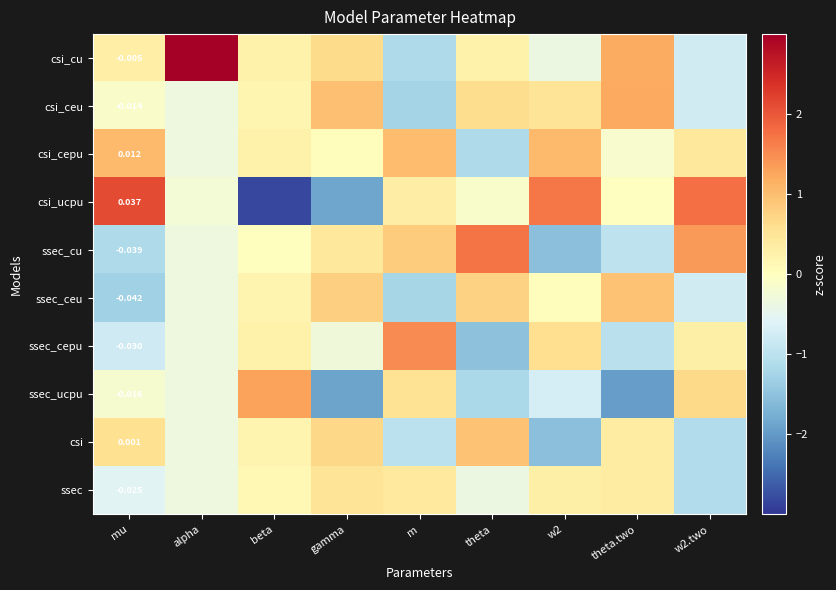

What is the difference between the ssec_cu values at beta and theta?

1.7